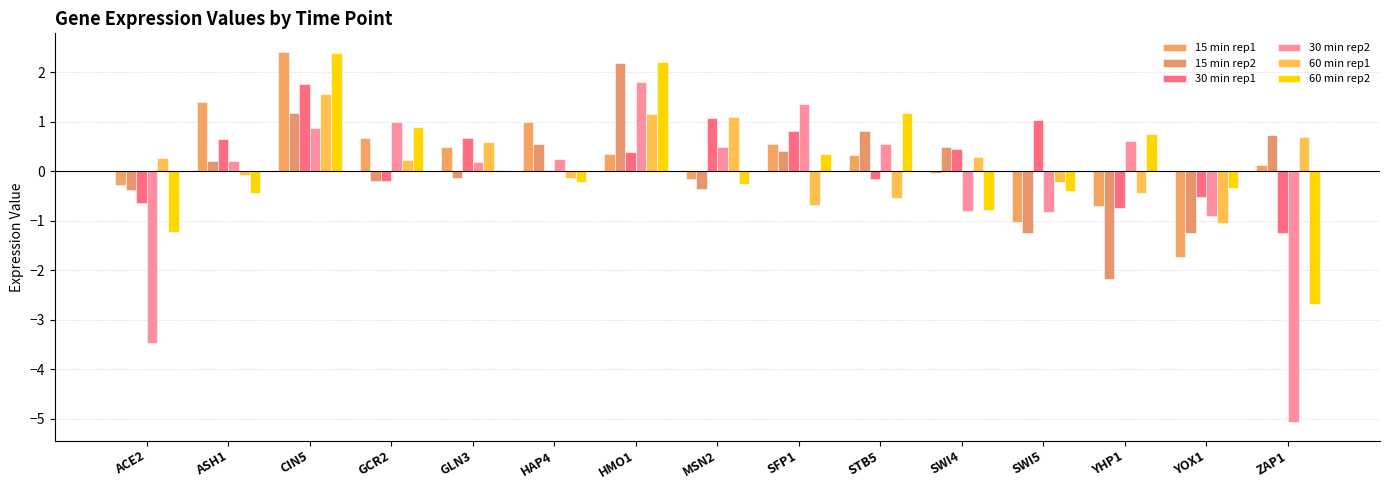

What is the difference between the highest and lowest values at YHP1?

2.9